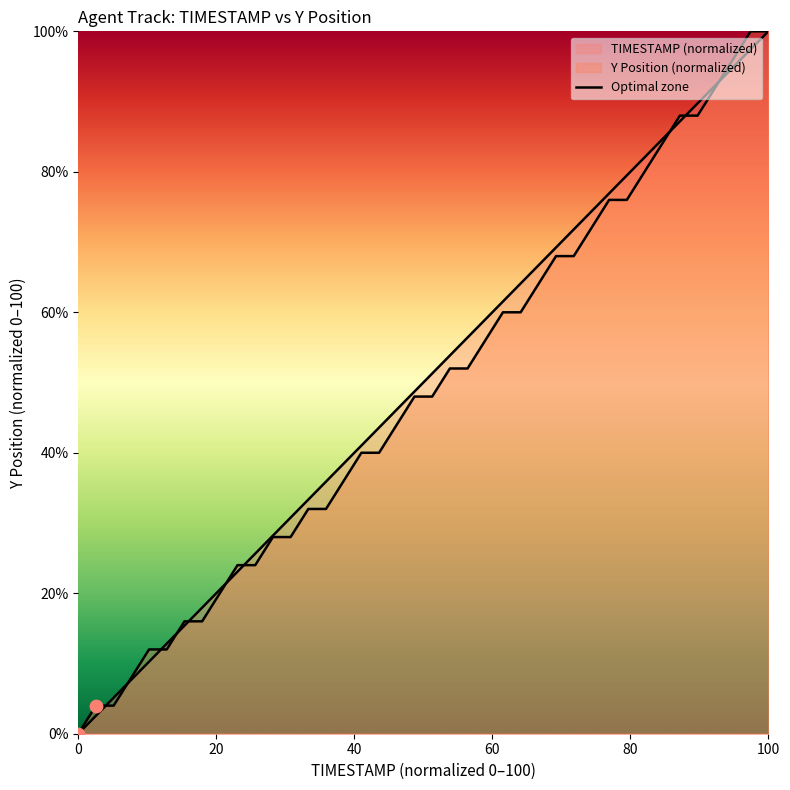

Between 0 and 20, which is larger?

20